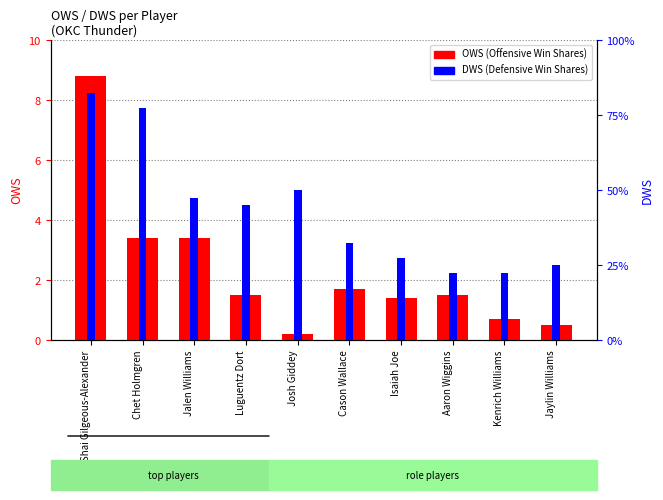

Is it true that OWS equals 1.7 at Cason Wallace?

True